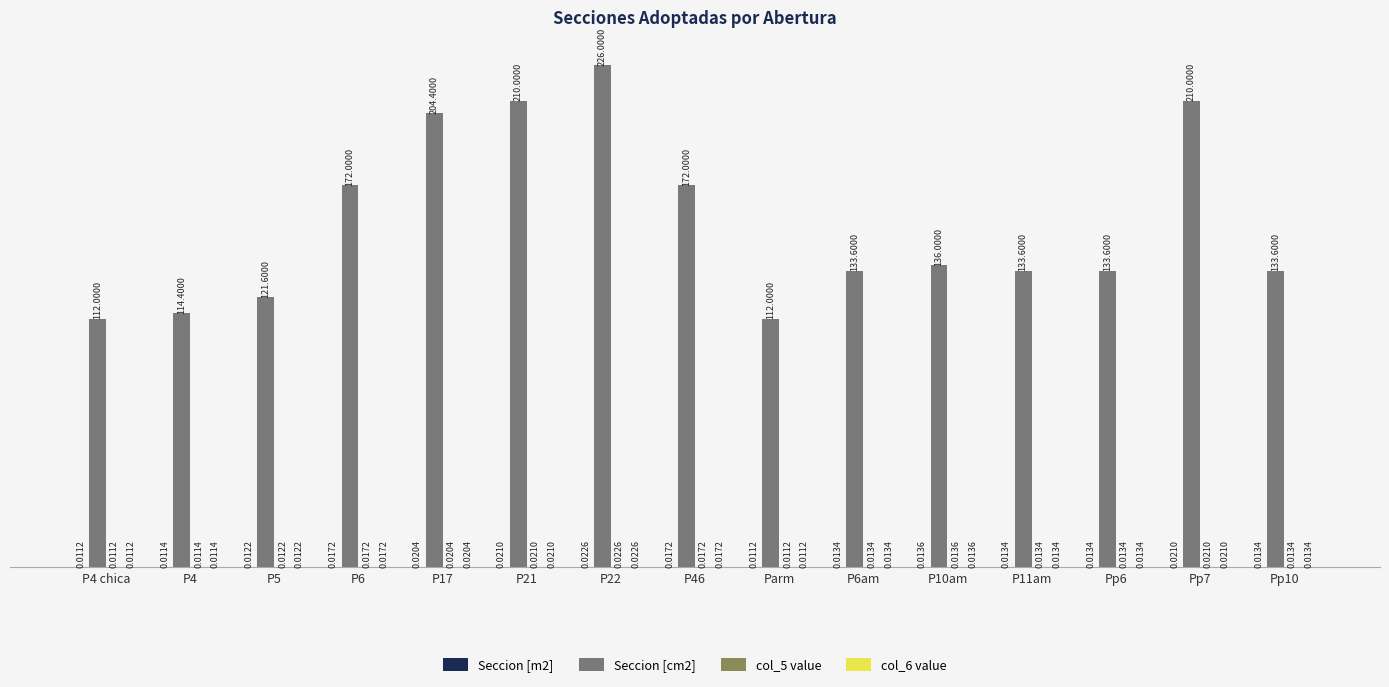

Which series has the widest spread of values?

Seccion [cm2]